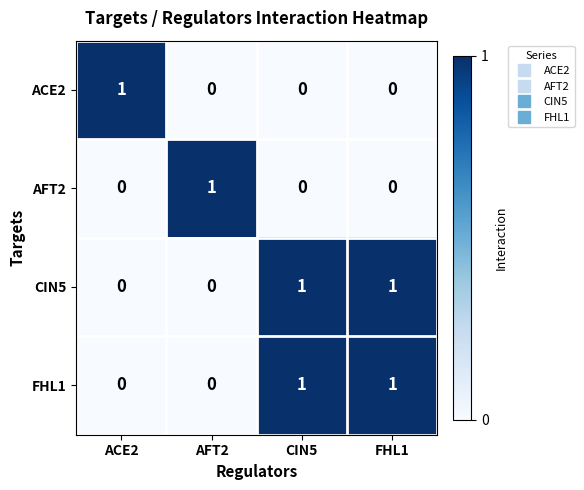

Reading left to right, list all the values displayed in this chart.

ACE2: ACE2=1	AFT2=0	CIN5=0	FHL1=0
AFT2: ACE2=0	AFT2=1	CIN5=0	FHL1=0
CIN5: ACE2=0	AFT2=0	CIN5=1	FHL1=1
FHL1: ACE2=0	AFT2=0	CIN5=1	FHL1=1